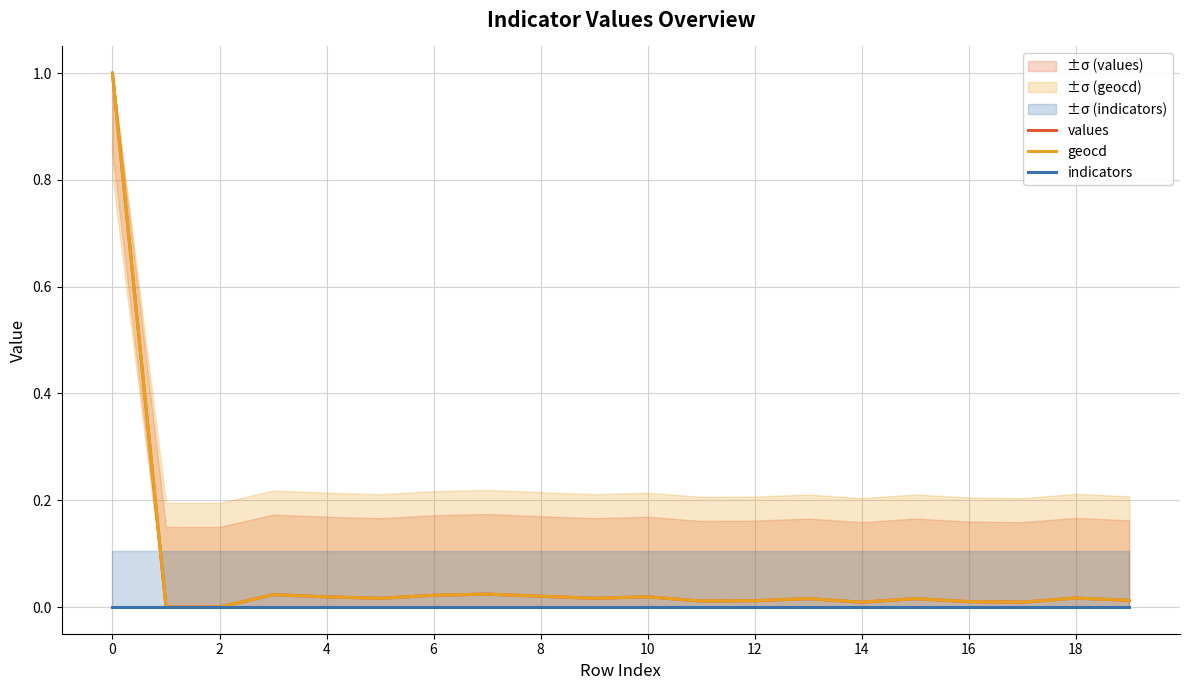

True or false: indicators has a value of 0.0 at 6.

True